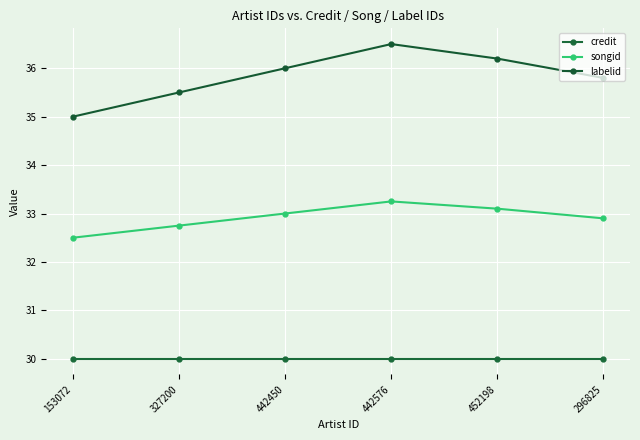

What are all the series names shown in the legend?

credit, songid, labelid